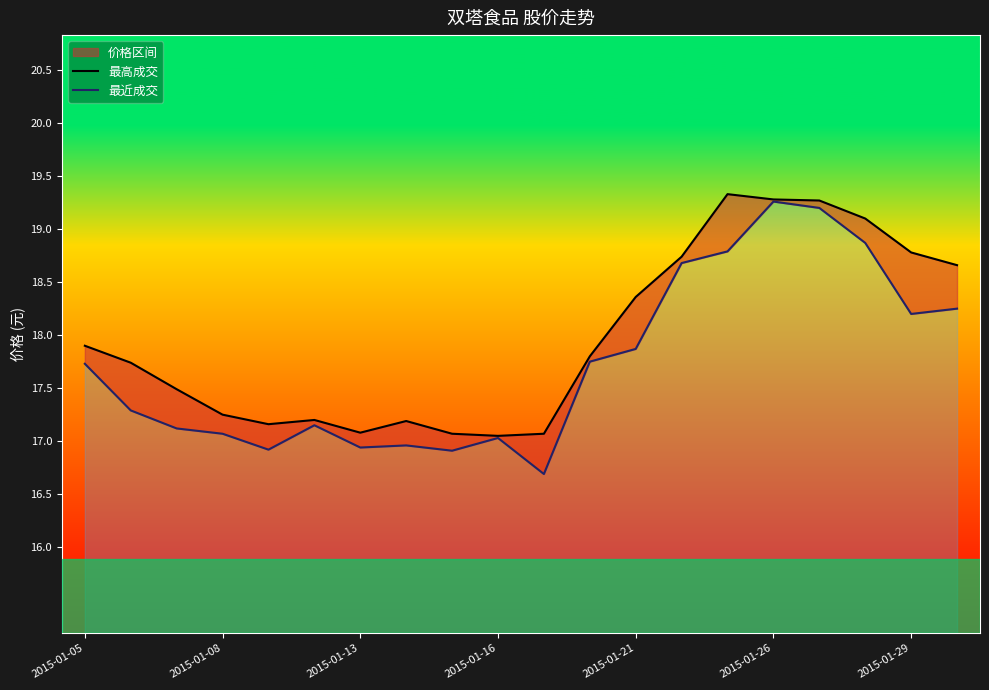

Where is 最近成交 nearest to the value 17?

2015-01-16